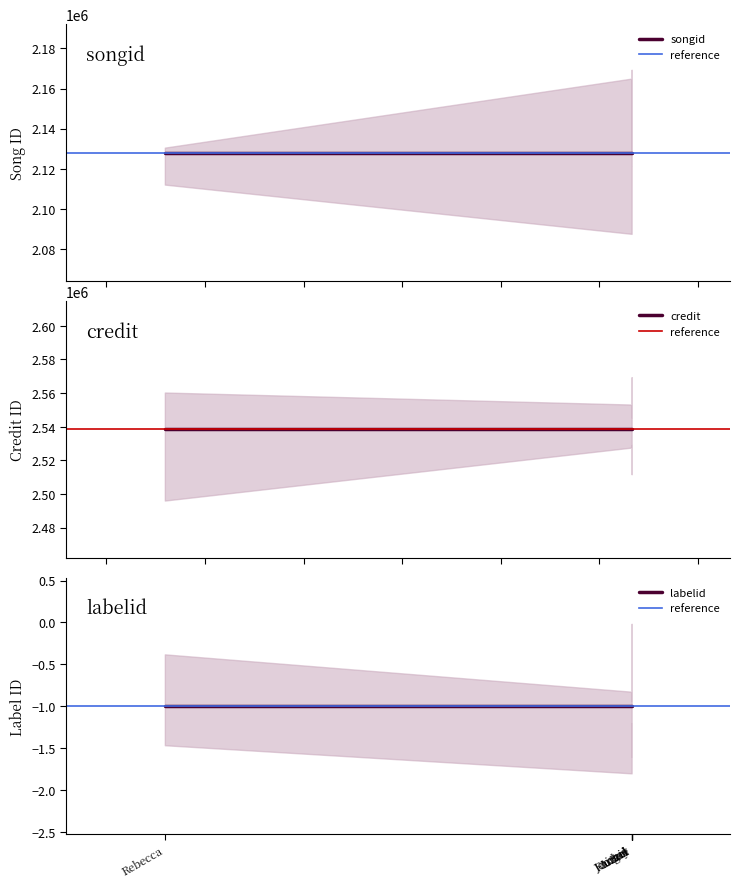

Rank the series at 4 from lowest to highest value.

labelid, songid, credit